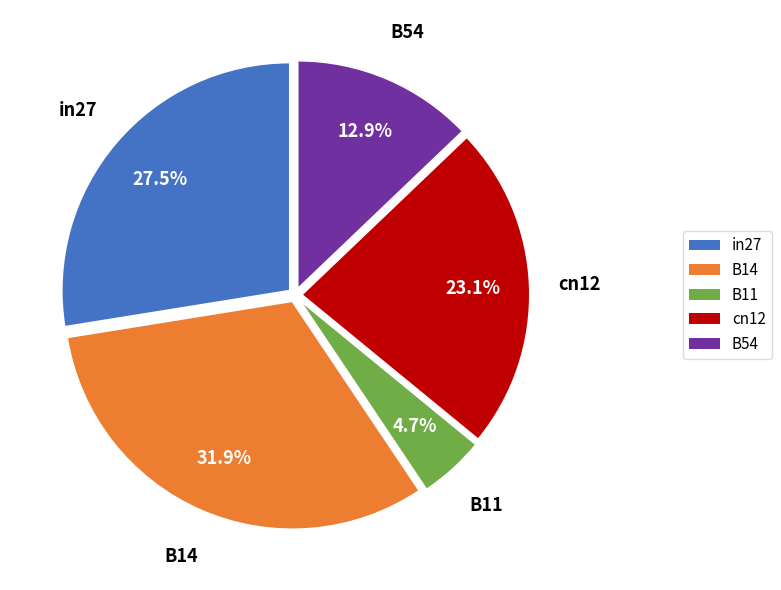

What portion of the pie excludes B54?

87.1%